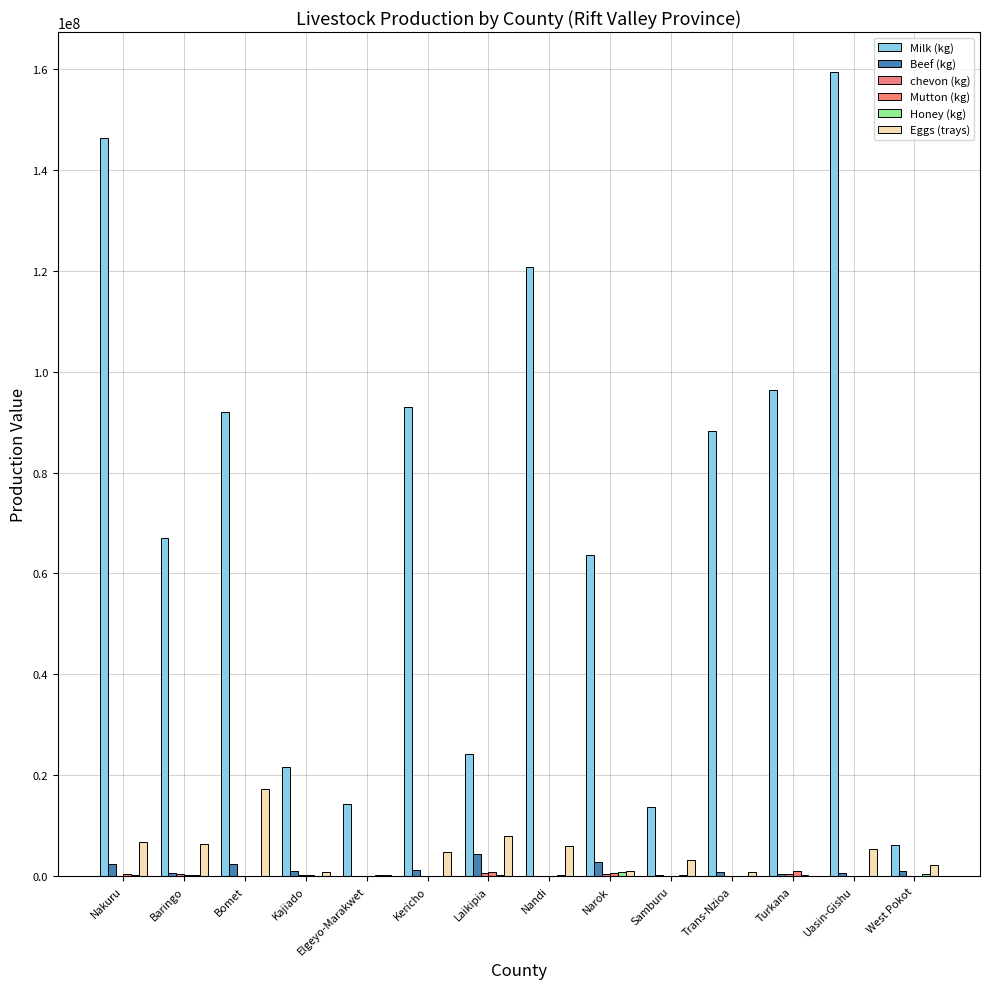

How many series are shown in this chart?

6